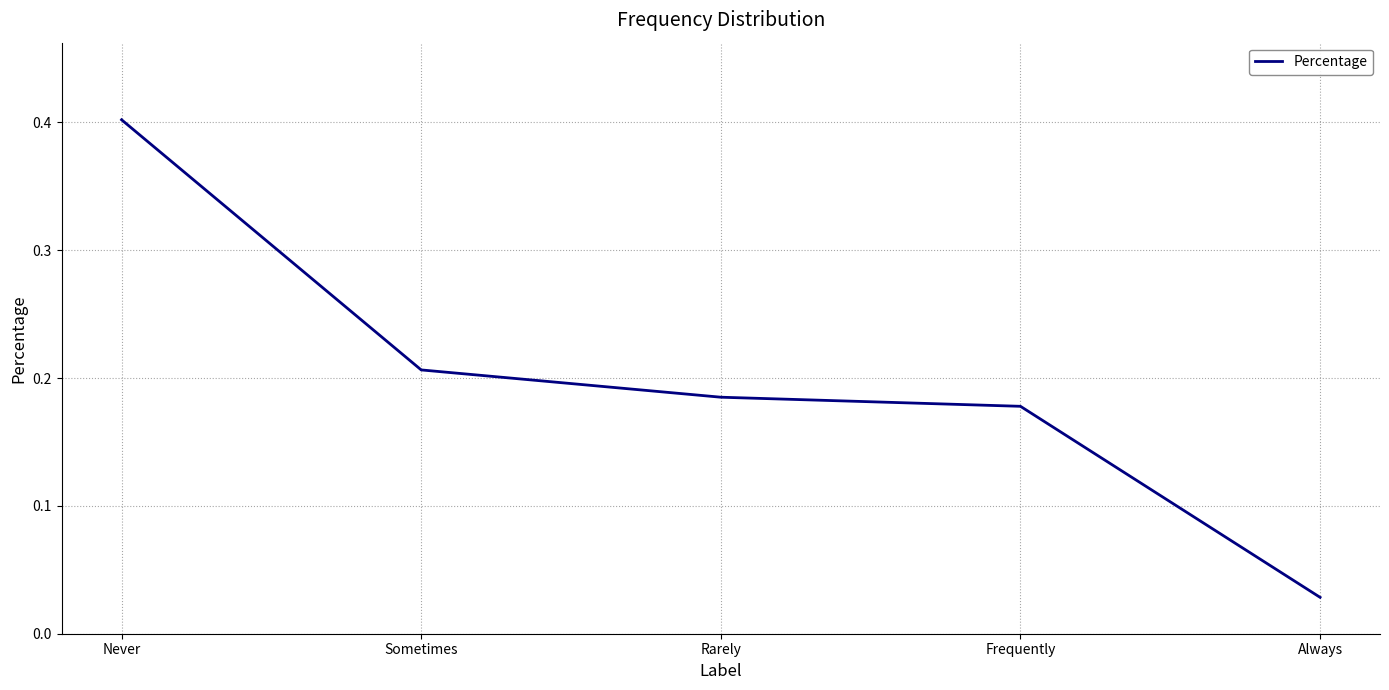

Which category has the lowest value across all series?

Always